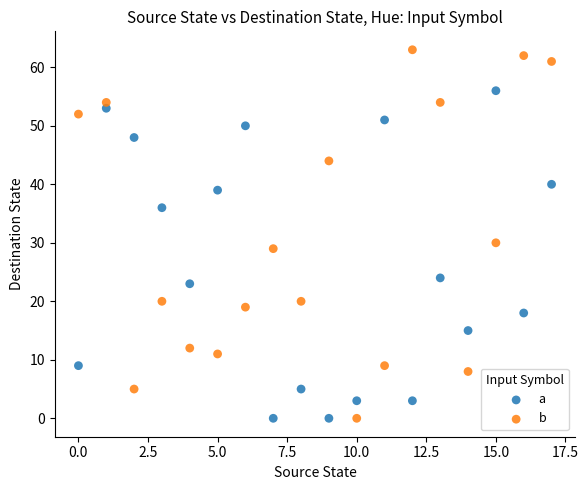

Across all series, what Y value is closest to 31?

30